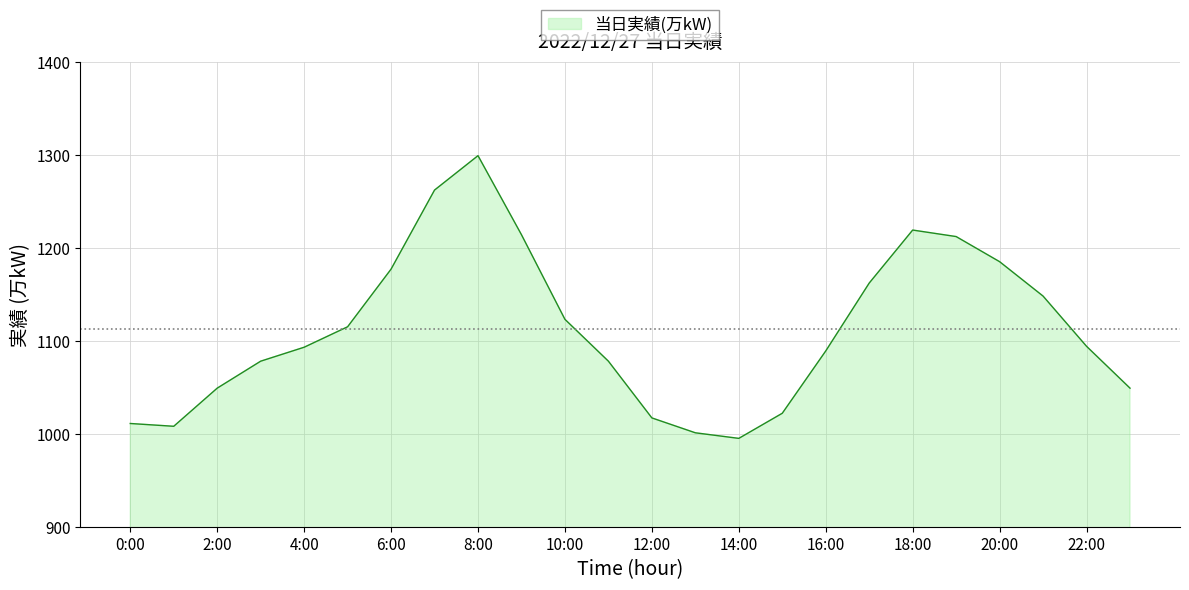

What is the greatest value displayed?

1299